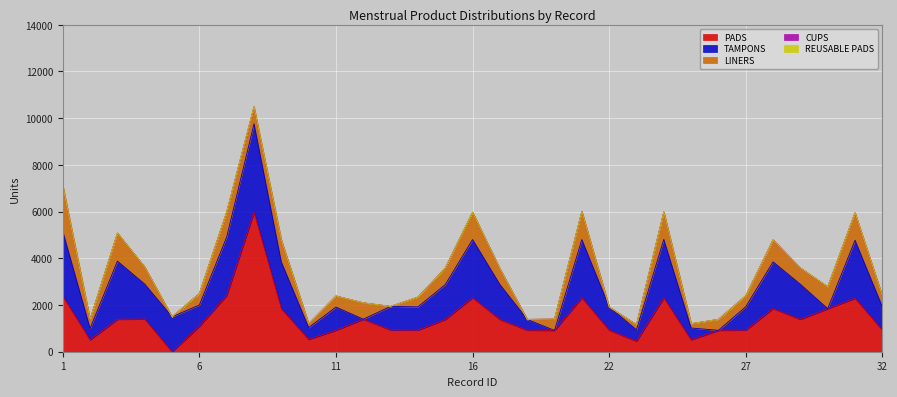

Reading right to left, what are all the values shown in this chart?

PADS: 925	2290	1844	1388	1850	926	916	512	2310	452	925	2310	912	922	1382	2312	1382	925	932	1394	920	529	1844	5975	2410	1089	0	1396	1390	510	2374
TAMPONS: 1000	2484	0	1500	2000	1000	0	504	2500	486	992	2493	0	462	1498	2492	1492	996	1010	0	992	504	2000	3784	2502	912	1496	1500	2490	488	2782
LINERS: 462	1171	937	700	940	472	470	184	1178	221	0	1201	486	0	676	1164	706	417	0	701	476	171	935	700	1070	492	0	730	1197	388	1948
CUPS: 3	8	0	0	0	0	0	0	0	0	0	8	0	0	5	8	5	3	0	0	0	2	0	42	8	0	0	5	8	0	0
REUSABLE PADS: 0	3	0	0	0	0	0	0	0	0	0	0	0	0	0	0	0	0	0	0	0	0	0	0	0	0	0	0	0	0	0